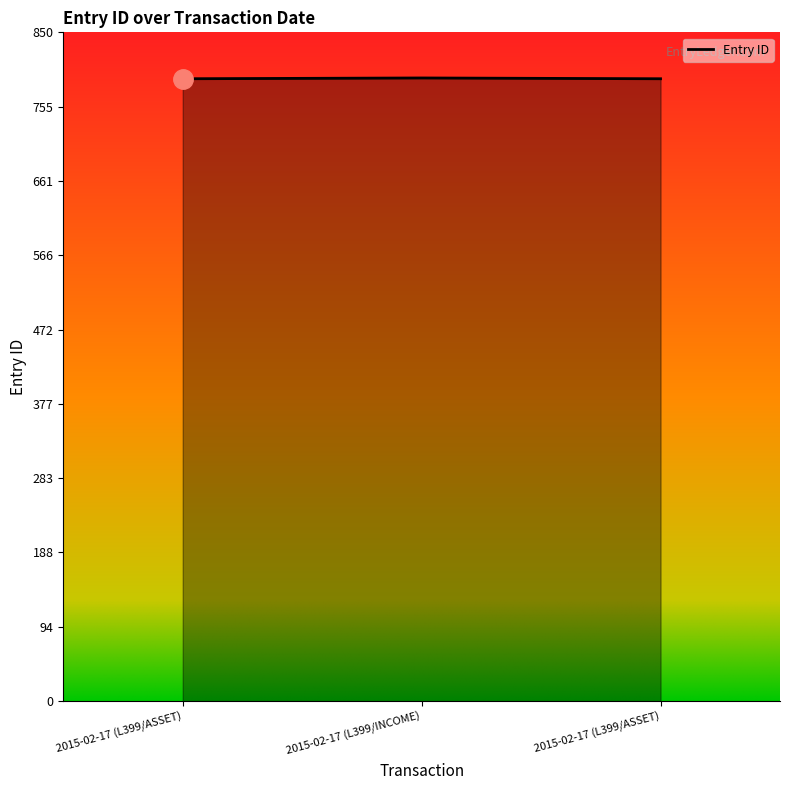

How many distinct data groups are displayed?

1